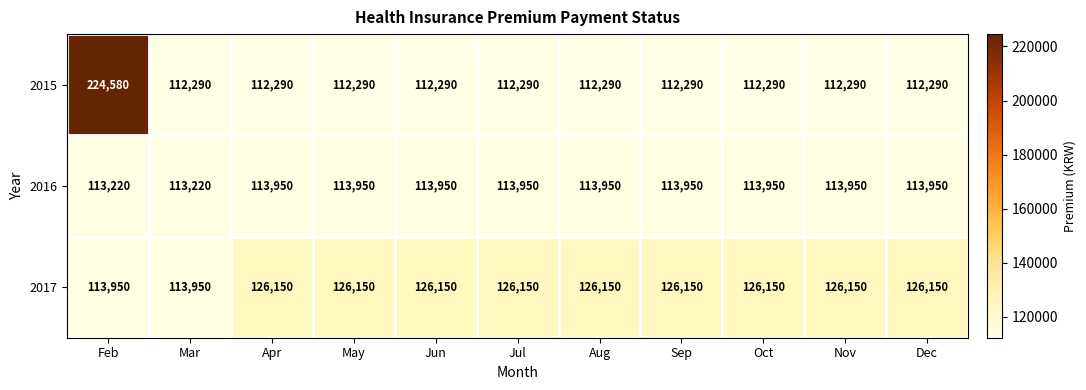

Count the number of categories in the chart.

11